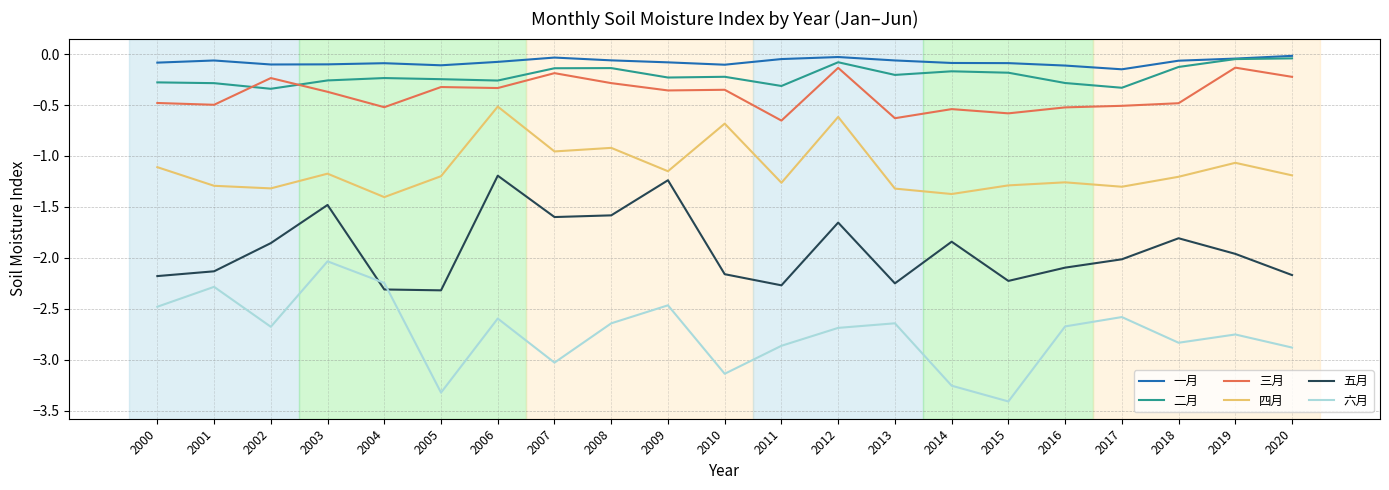

Which series has the widest spread of values?

六月